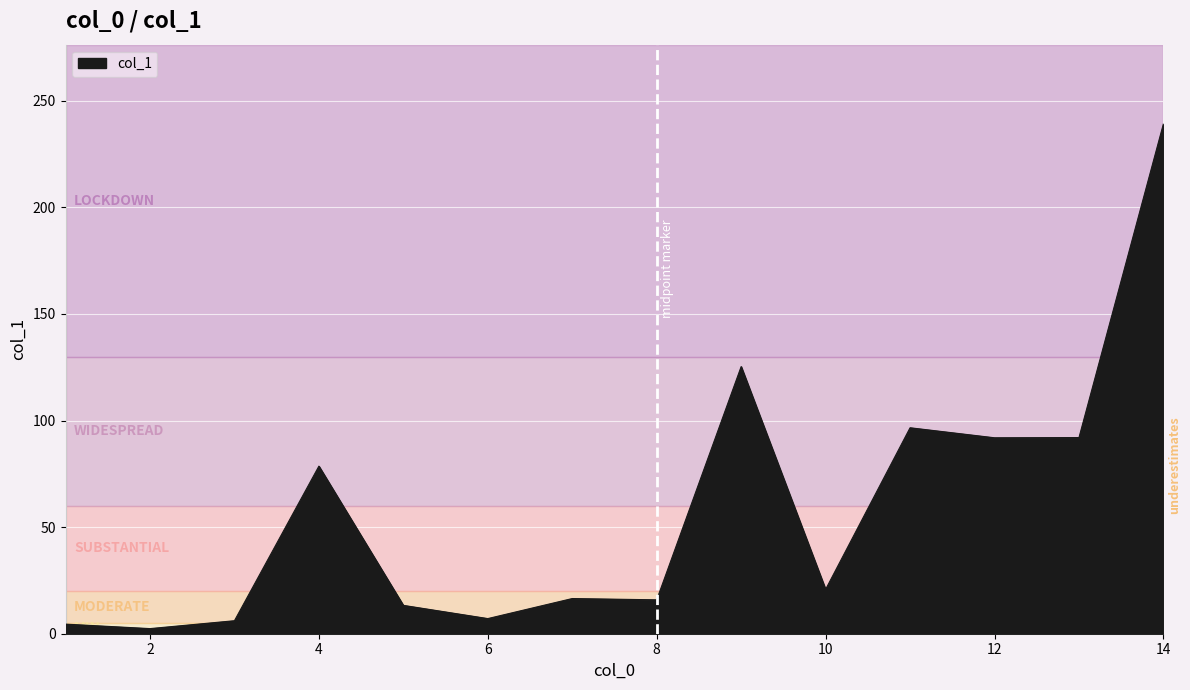

What is the greatest value displayed?

239.2